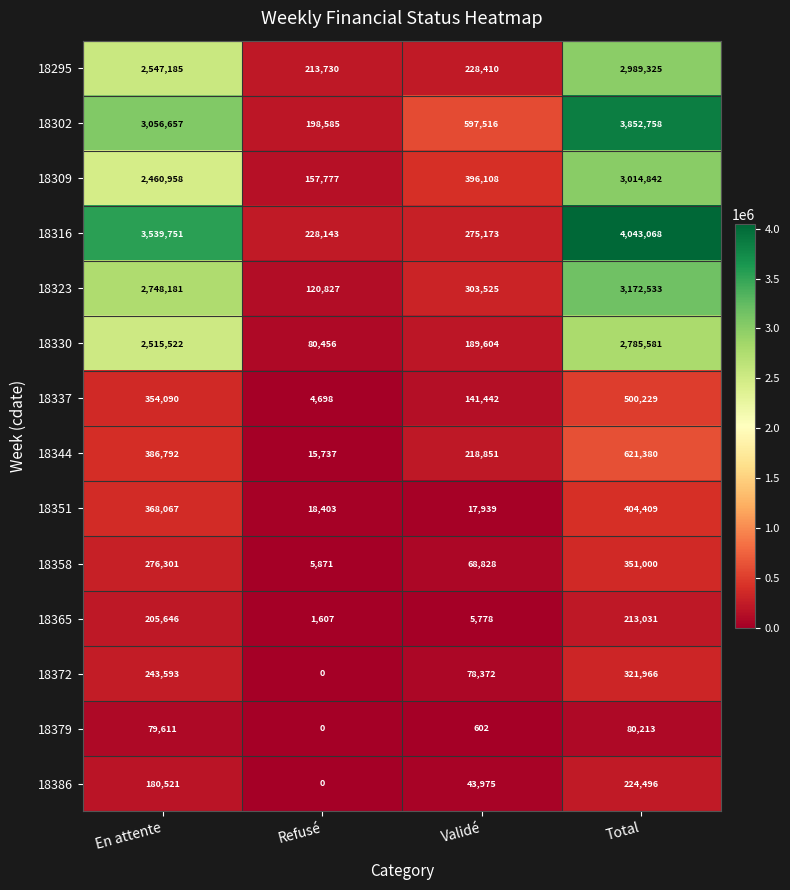

List the labels in order of 18295 value, smallest first.

Refusé, Validé, En attente, Total